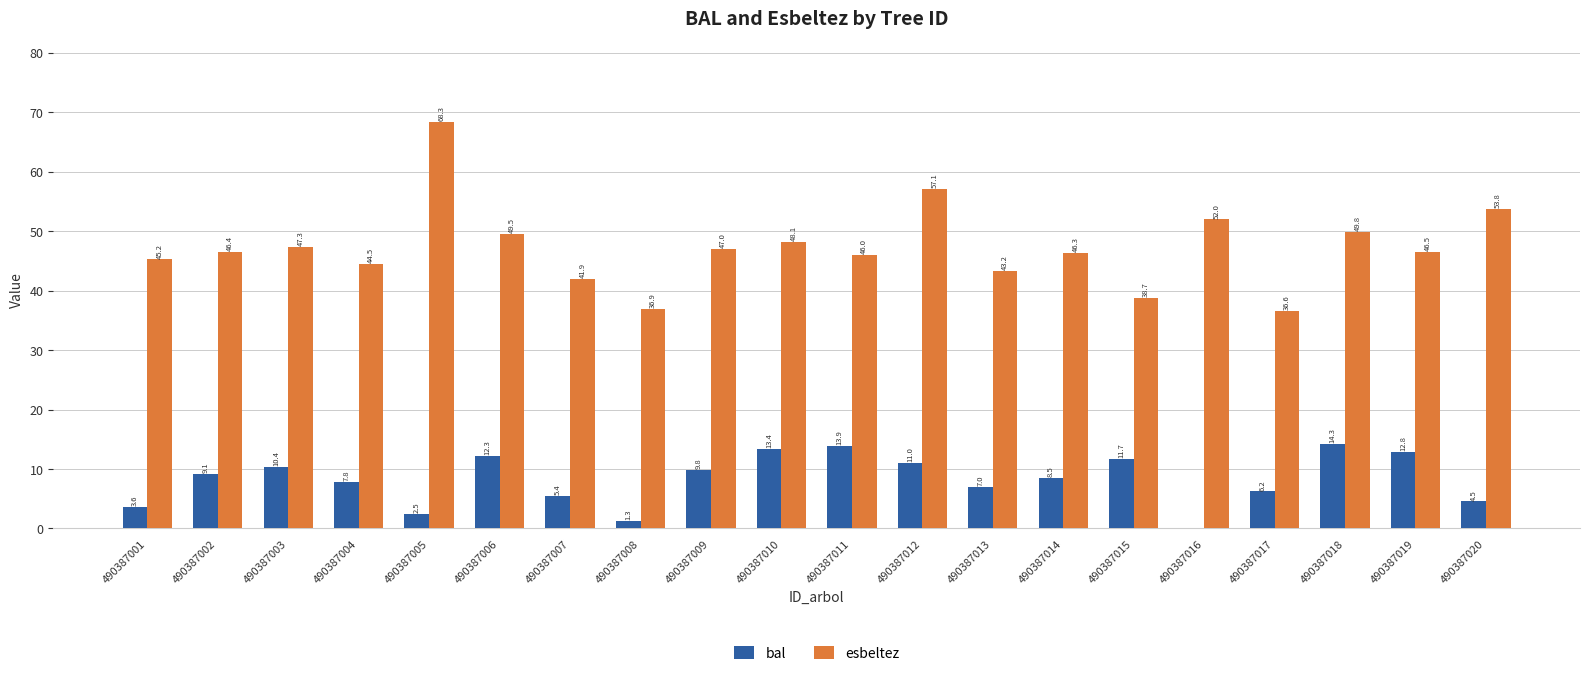

At which category is the sum across all series the highest?

490387005